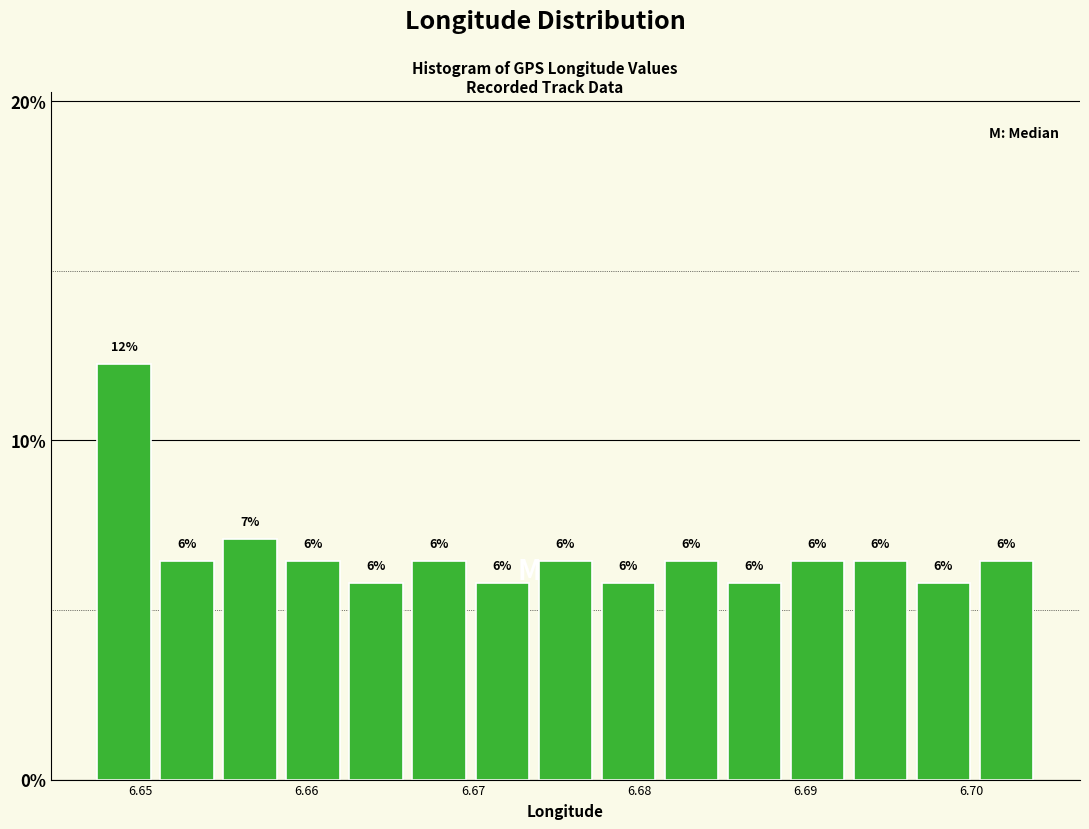

Around what value on the x-axis is the tallest bar? Give the approximate position of its centre, as read against the axis.

6.649